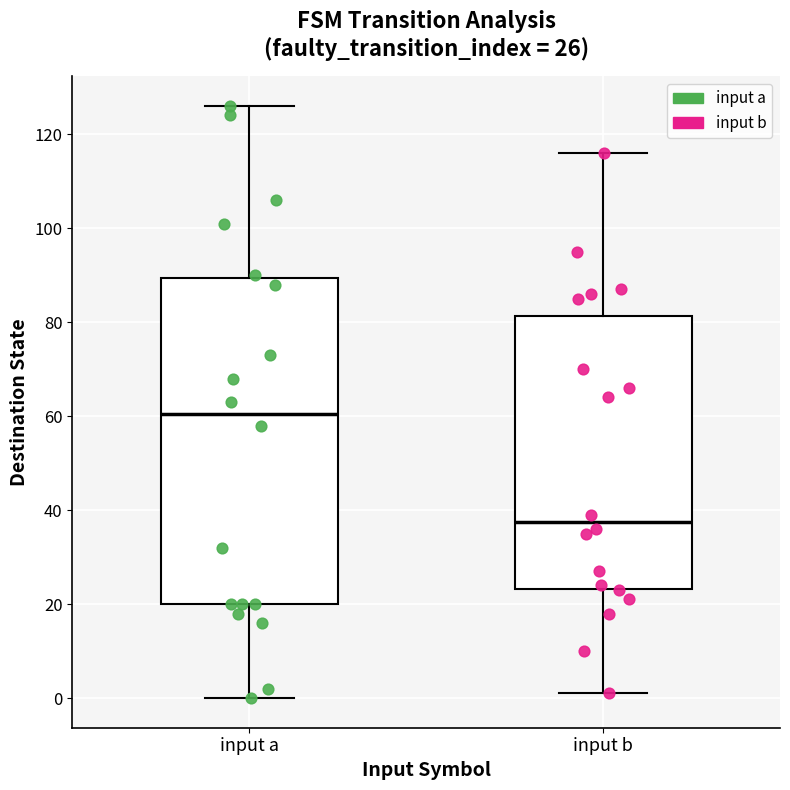

Which box has the highest median line?

input a